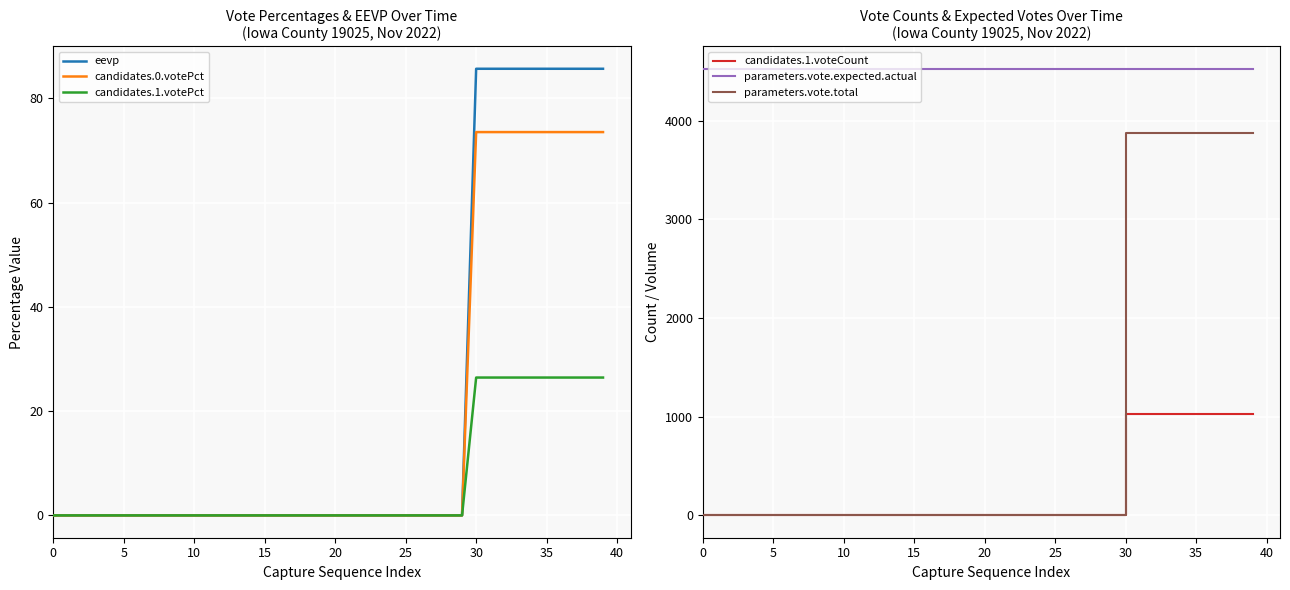

True or false: parameters.vote.total and parameters.vote.expected.actual intersect in this chart.

False